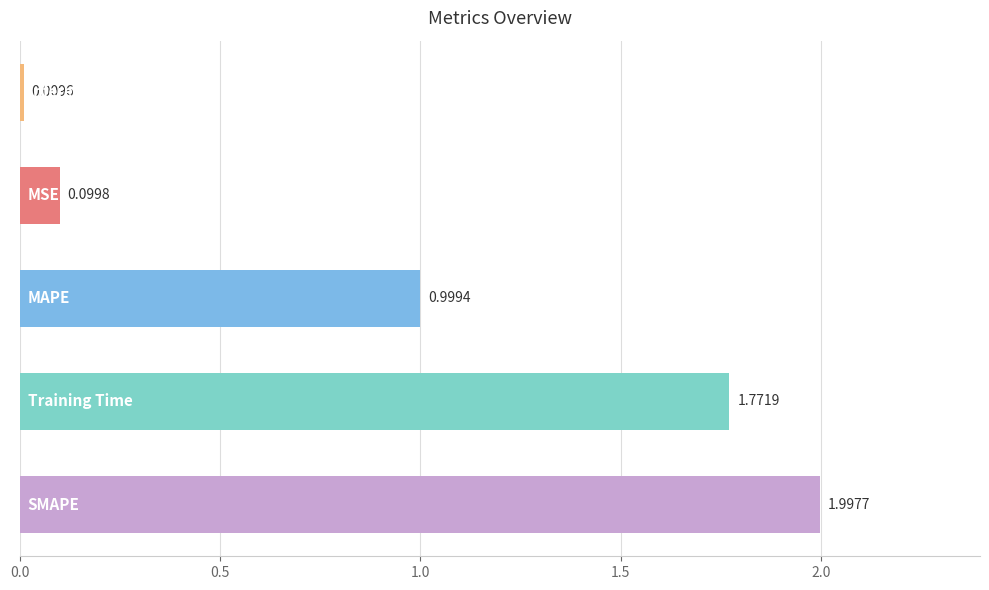

What is the difference between the second highest and second lowest values?

1.7